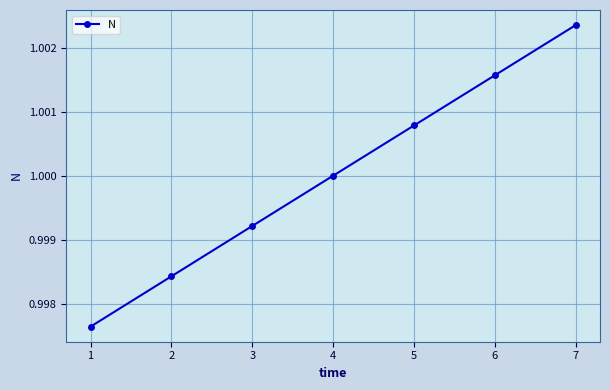

What is the sum of all values?

7.0